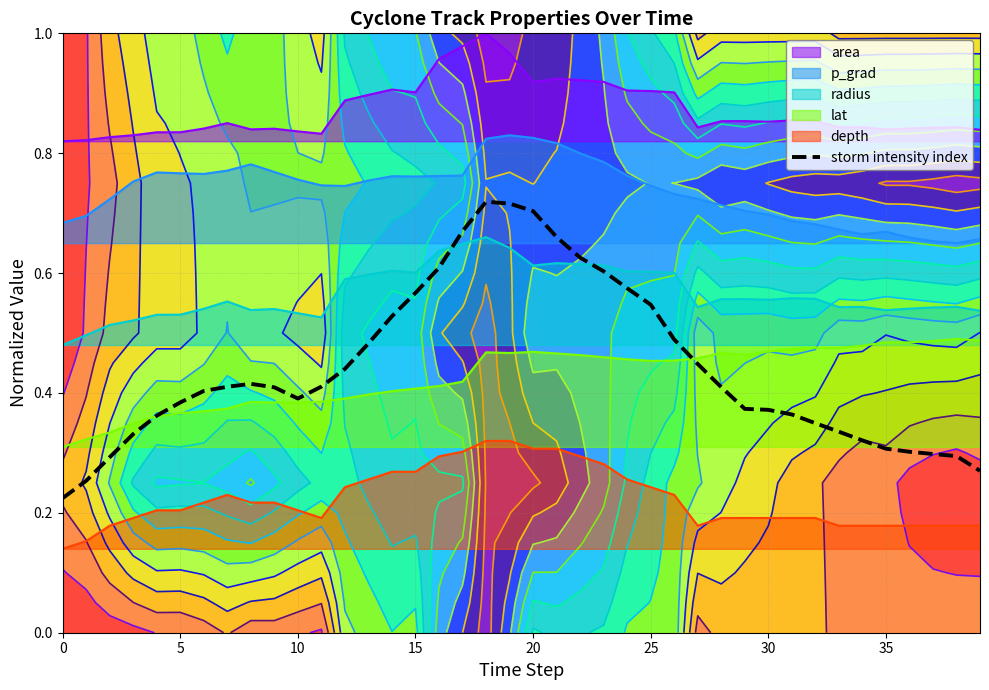

How many lines are shown in the chart?

1